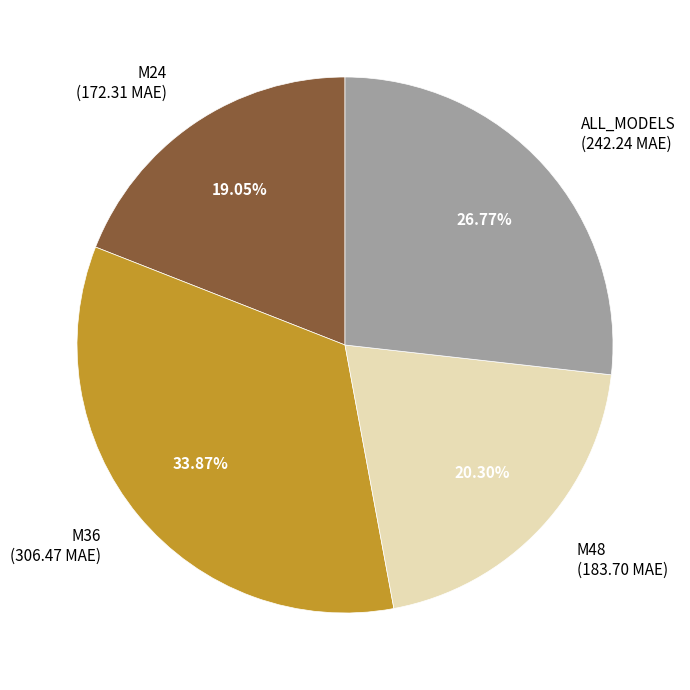

Count the number of slices in the pie.

4